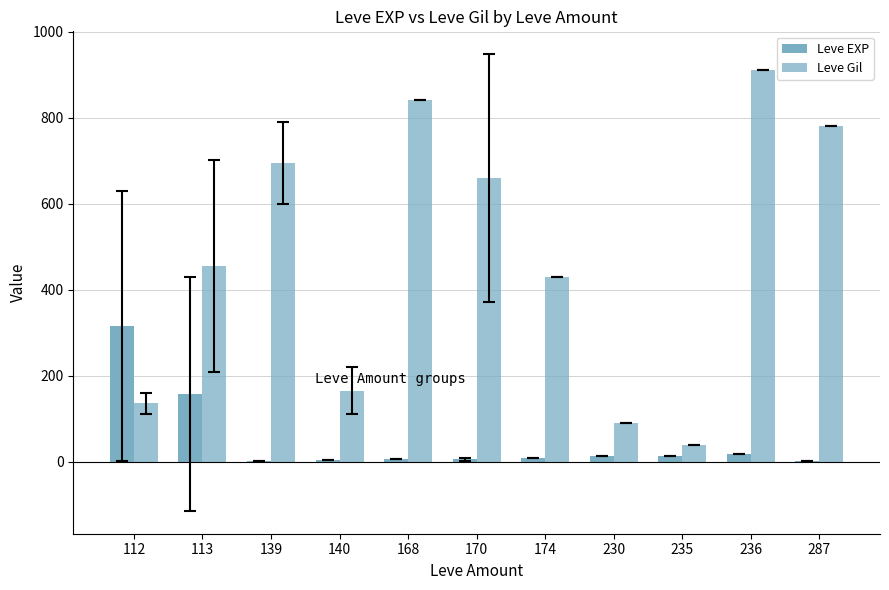

What is the difference between the second highest and second lowest values in the Leve EXP series?

155.2